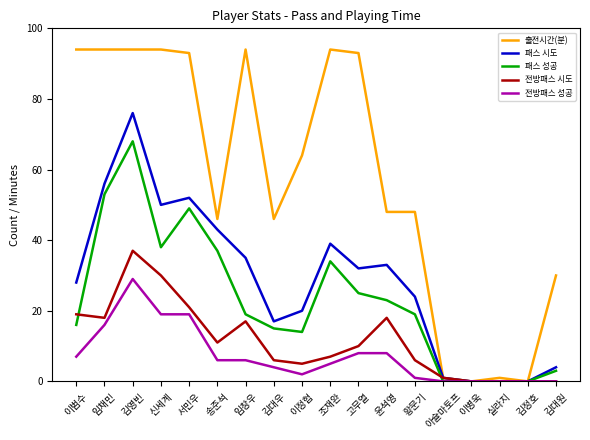

Reading right to left, what are all the values shown in this chart?

출전시간(분): 30	0	1	0	1	48	48	93	94	64	46	94	46	93	94	94	94	94
패스 시도: 4	0	0	0	1	24	33	32	39	20	17	35	43	52	50	76	56	28
패스 성공: 3	0	0	0	0	19	23	25	34	14	15	19	37	49	38	68	53	16
전방패스 시도: 0	0	0	0	1	6	18	10	7	5	6	17	11	21	30	37	18	19
전방패스 성공: 0	0	0	0	0	1	8	8	5	2	4	6	6	19	19	29	16	7